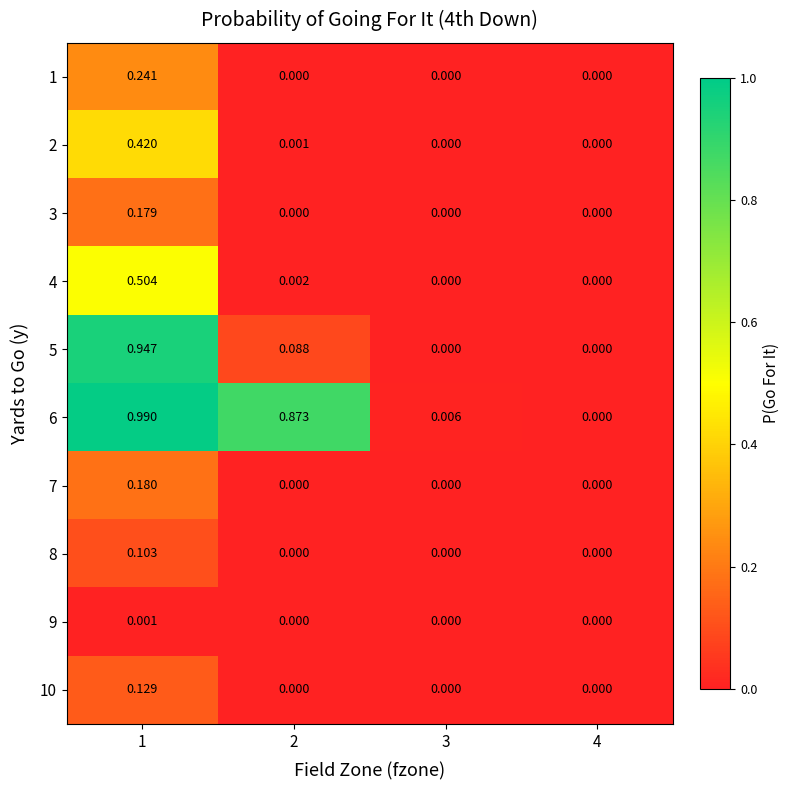

Is the value of 4 at 1 greater than the value of 2 at 3?

Yes